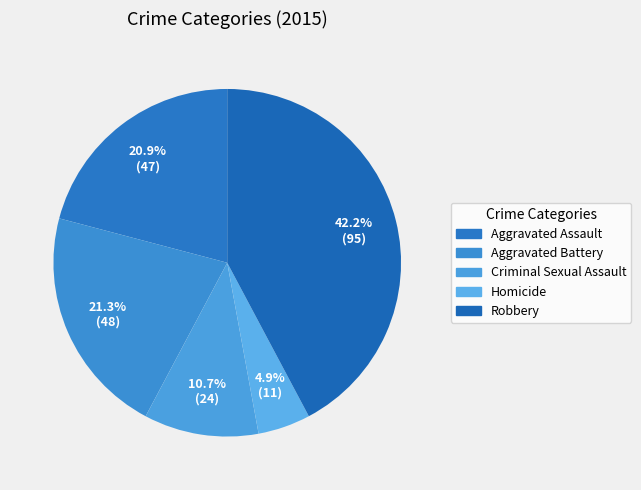

To the nearest percent, what is the difference between the largest and smallest slice percentages?

37%